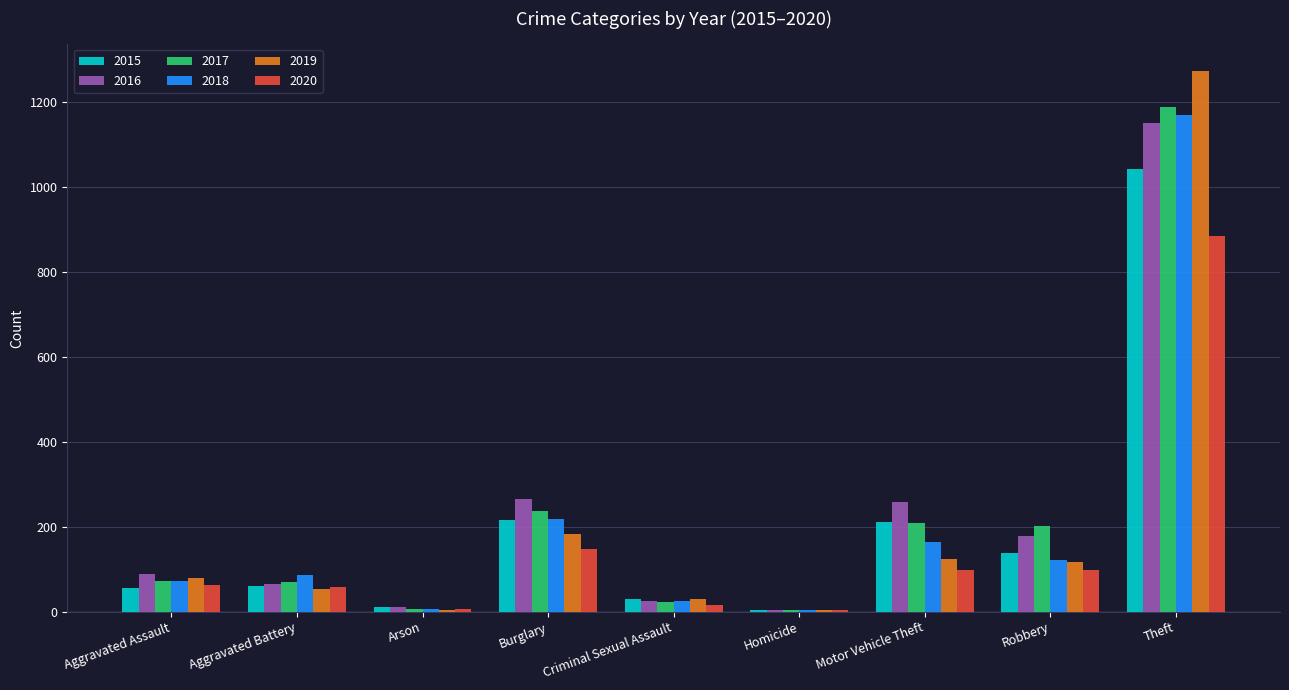

Between Aggravated Battery and Arson, which series saw the biggest shift?

2018